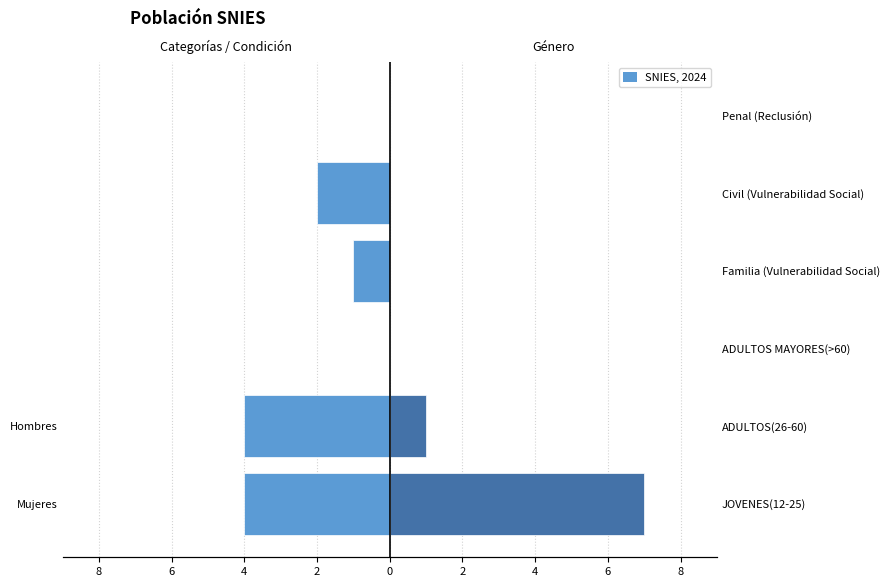

Reading right to left, what are all the values shown in this chart?

Categorías / Condición: 0	-2	-1	0	-4	-4
Grupos (Género): 0	0	0	0	1	7